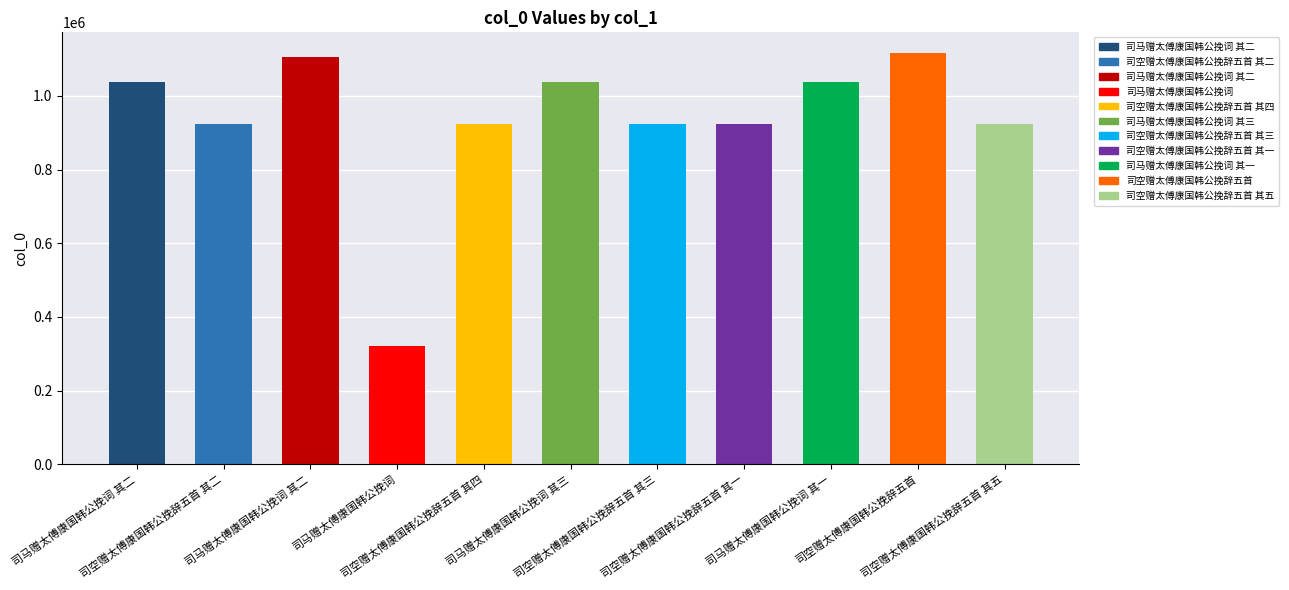

Rank the categories by value from lowest to highest.

司马赠太傅康国韩公挽词, 司空赠太傅康国韩公挽辞五首 其五, 司空赠太傅康国韩公挽辞五首 其四, 司空赠太傅康国韩公挽辞五首 其三, 司空赠太傅康国韩公挽辞五首 其二, 司空赠太傅康国韩公挽辞五首 其一, 司马赠太傅康国韩公挽词 其一, 司马赠太傅康国韩公挽词 其二, 司马赠太傅康国韩公挽词 其三, 司马赠太傅康国韩公挽词 其二, 司空赠太傅康国韩公挽辞五首